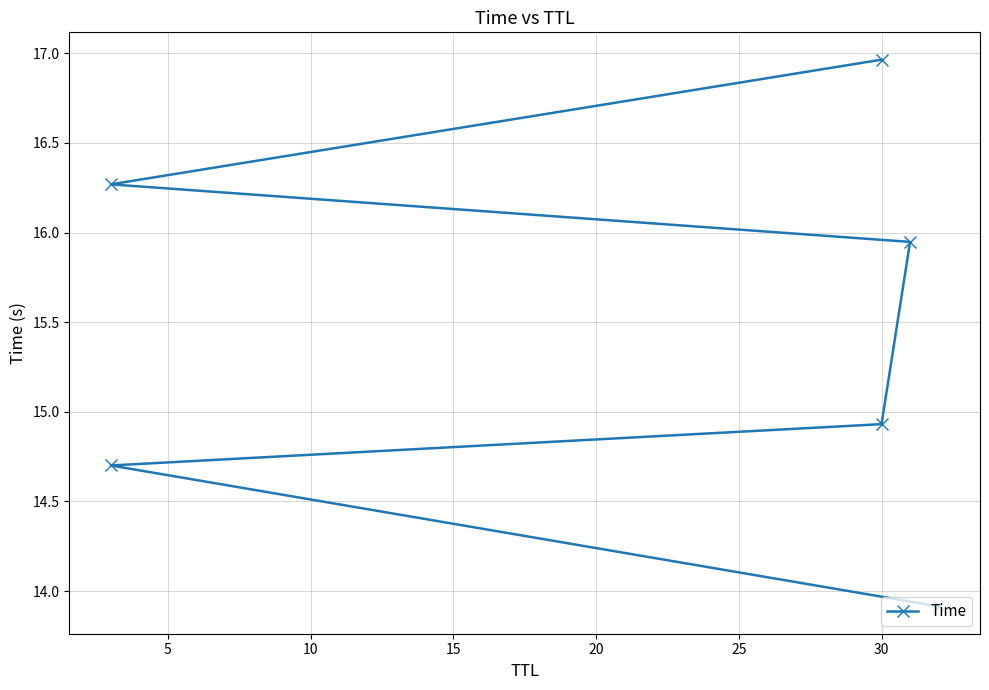

What is the minimum value shown in the chart?

13.9